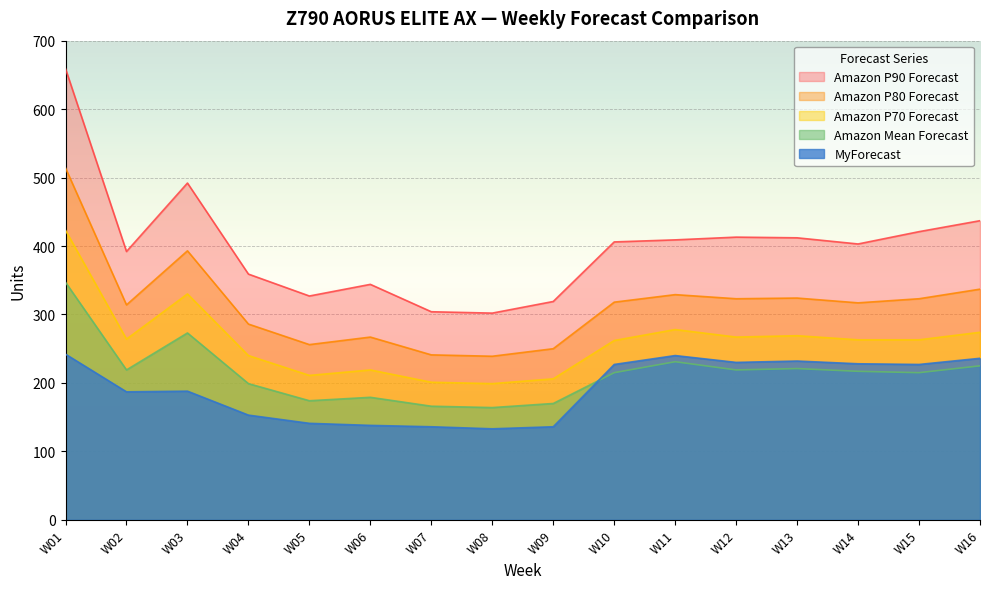

True or false: Amazon Mean Forecast and Amazon P90 Forecast intersect in this chart.

False